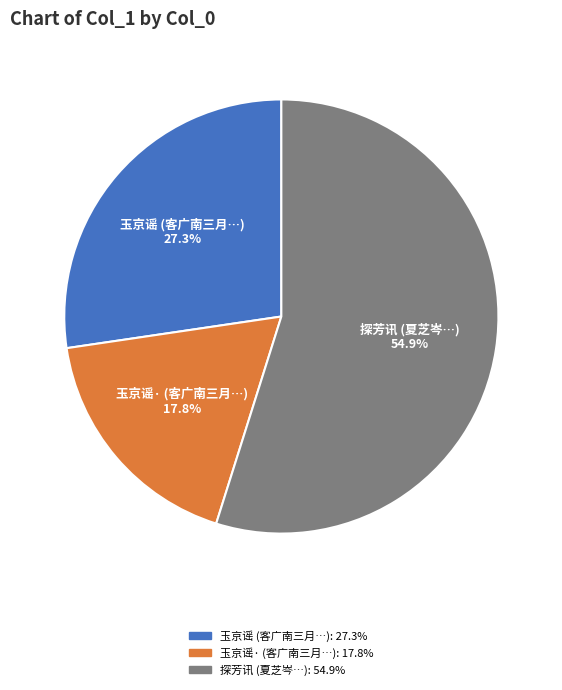

Which slice is the largest?

探芳讯 (夏芝岑…)